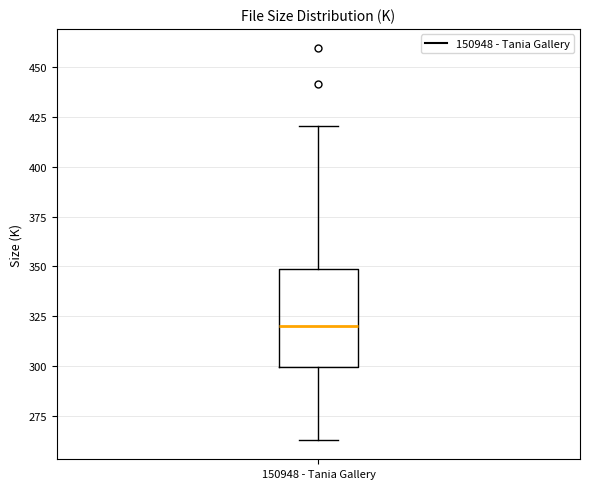

Read this box plot against the y-axis: the position of the median line, the range covered by the box, and the ends of both whiskers. The values are not printed on the chart, so give them approximately, as read against the axis.

median 320, box 300 to 350, whiskers 265 to 420